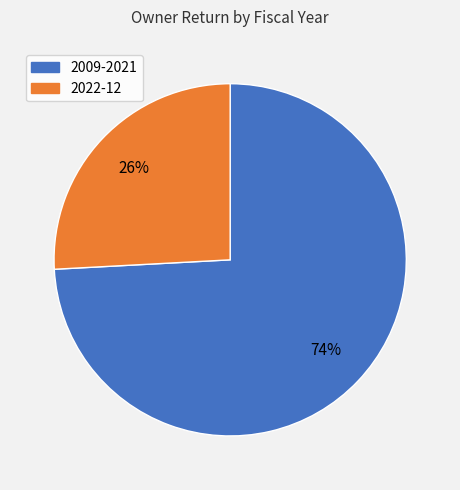

Is there a majority slice in this chart?

Yes